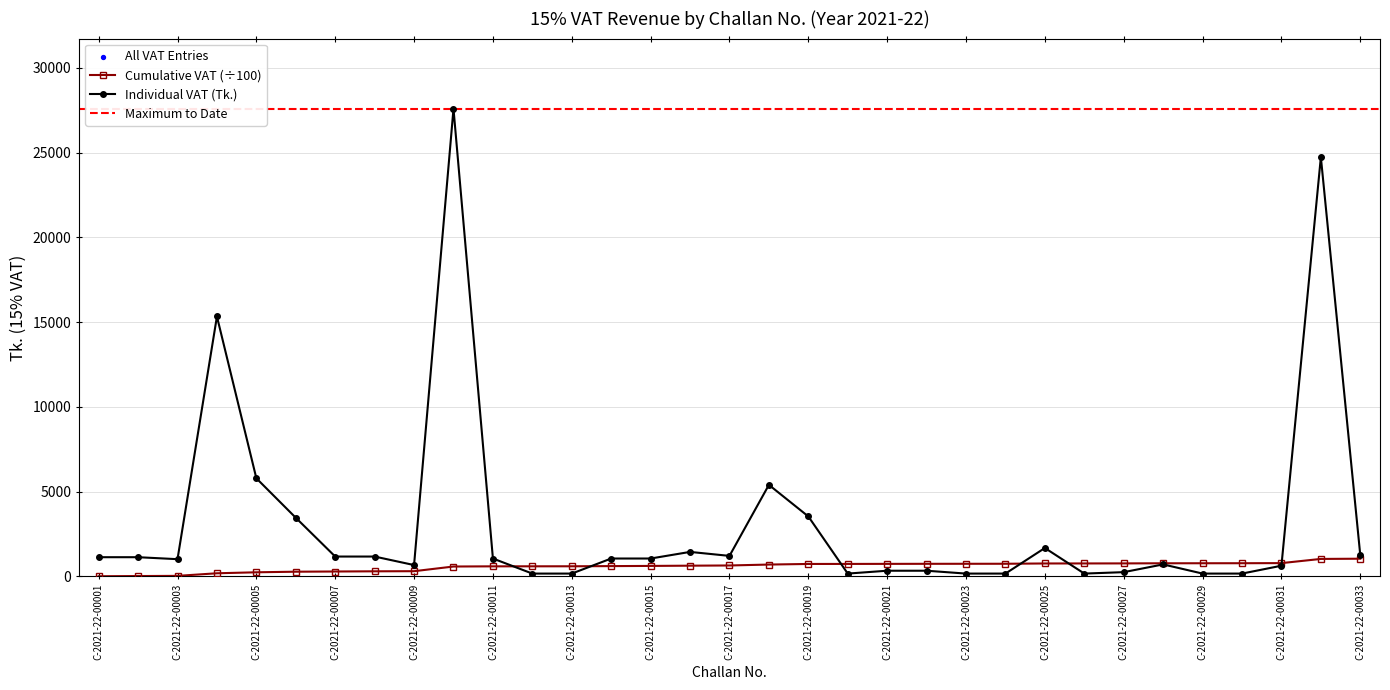

Approximately how many times larger is the value at C-2021-22-00020 compared to C-2021-22-00011?

0.2